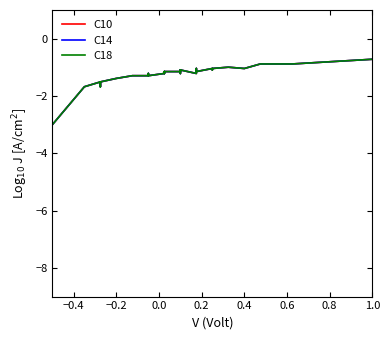

True or false: C10 has a value of -0.4 at −0.4.

False